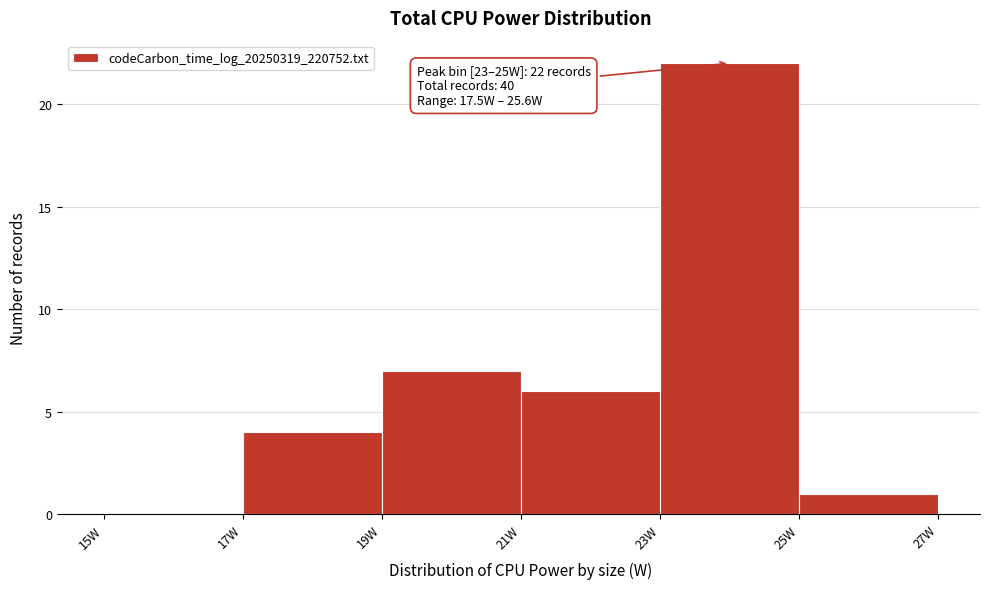

Which range on the x-axis has the tallest bar?

23 to 25